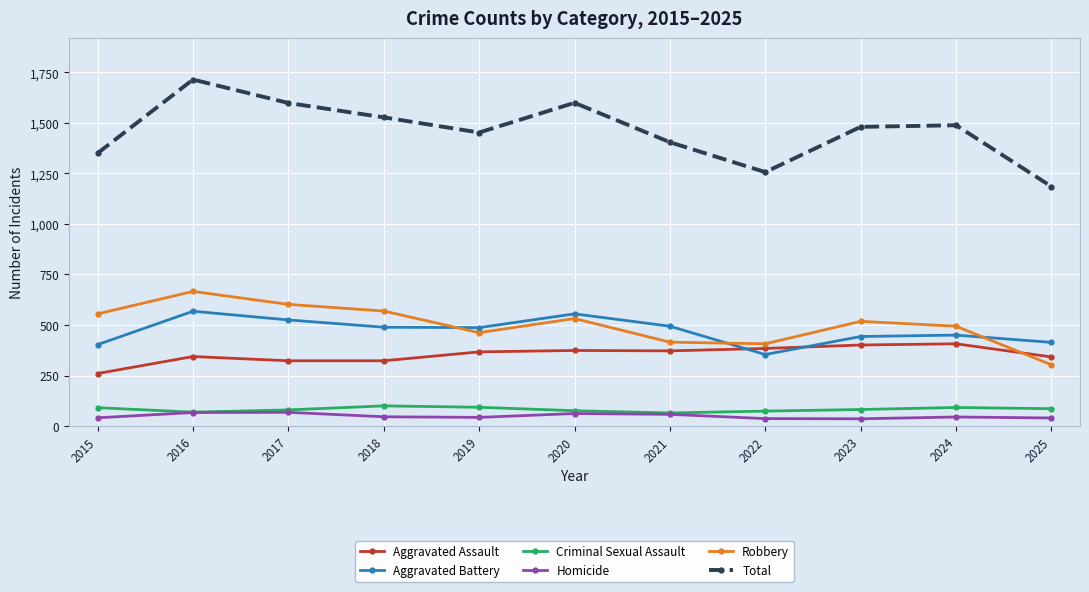

At which label does Aggravated Battery reach its minimum?

2022